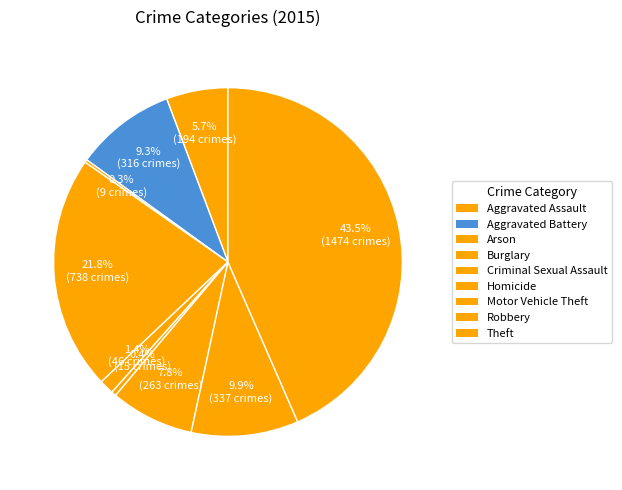

To the nearest percent, what is the difference between the largest and smallest slice percentages?

43%